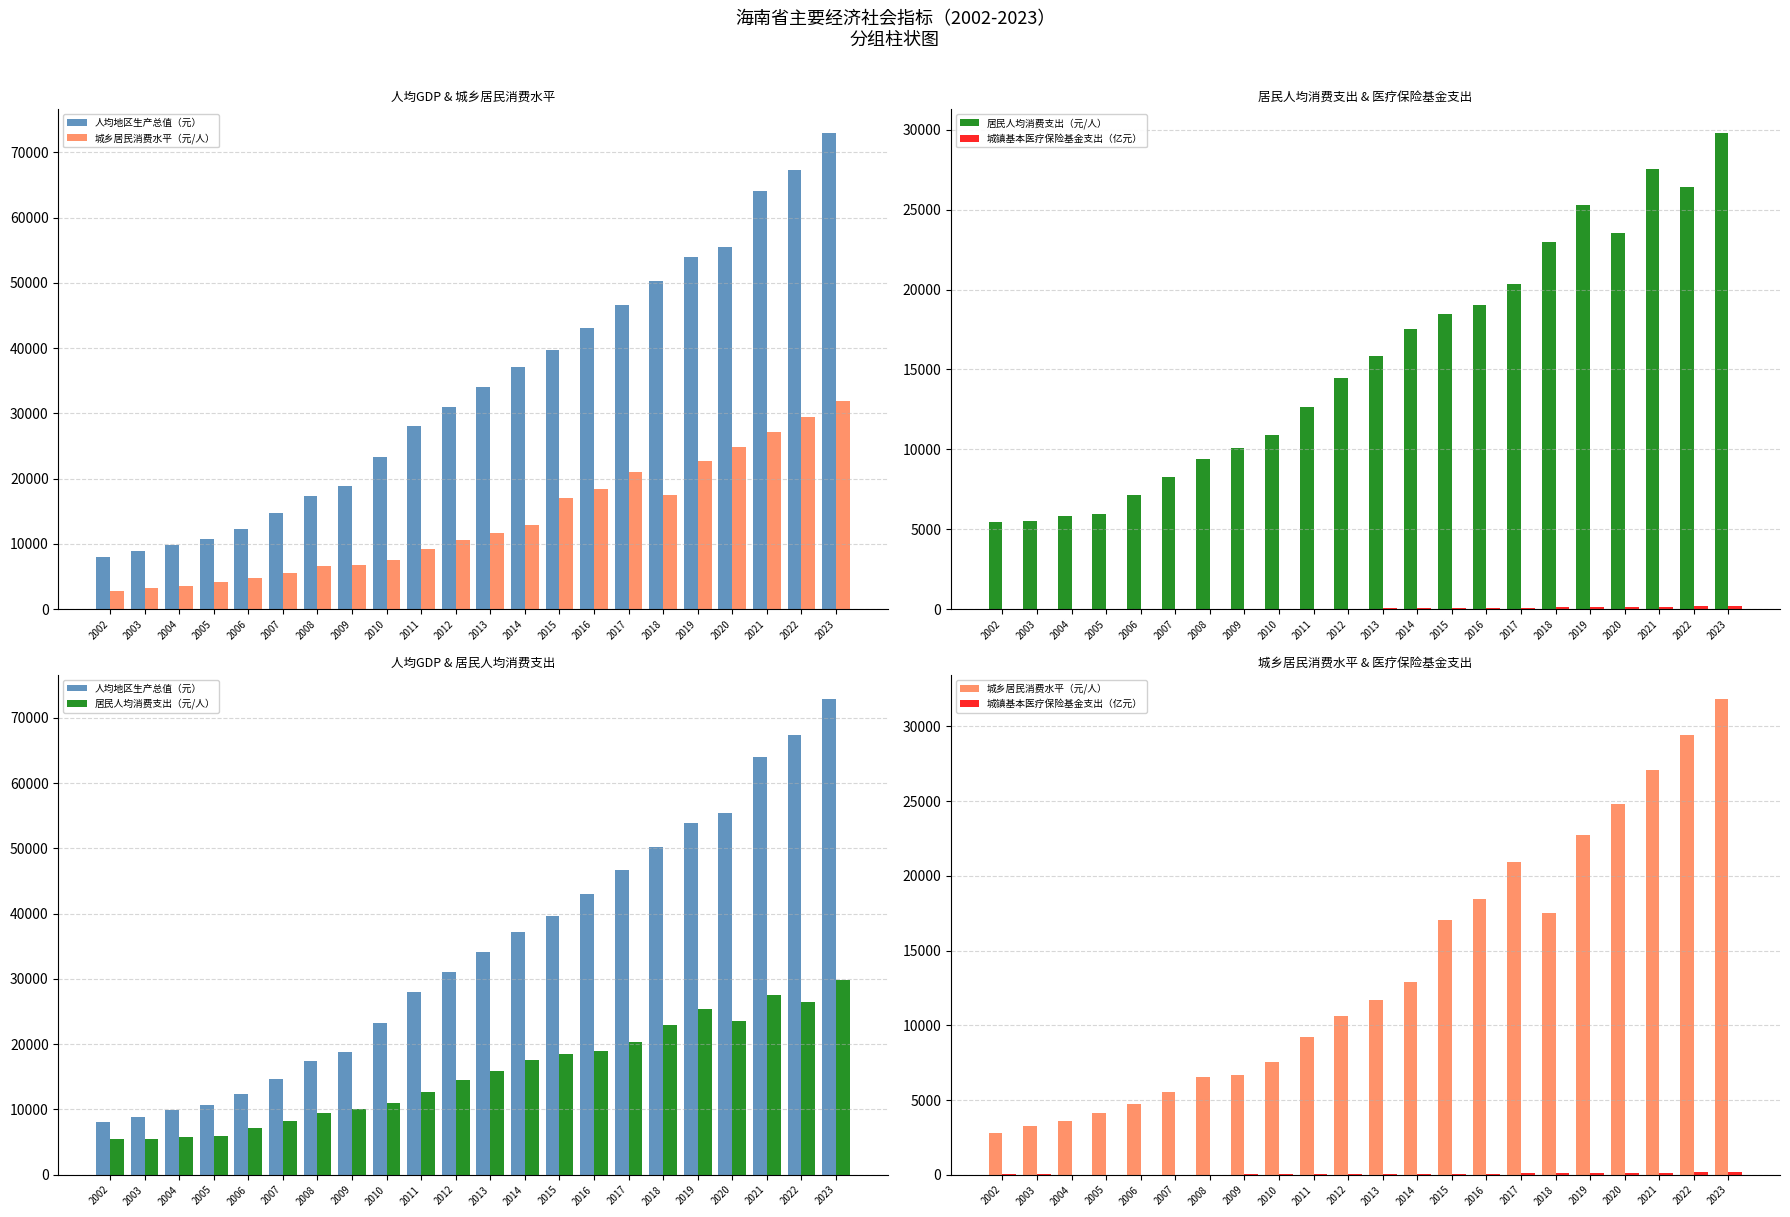

Does the chart contain stacked bars?

No